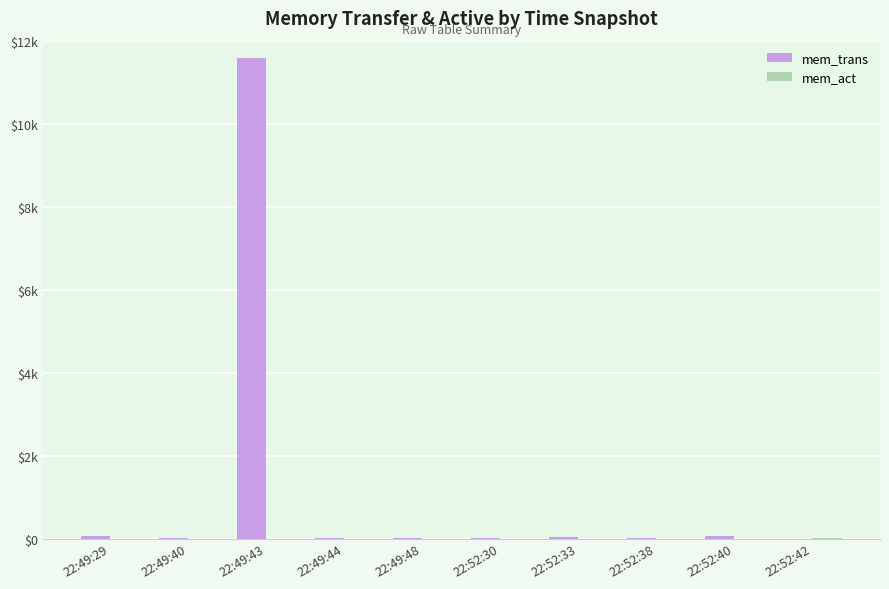

Rank the series by their maximum value, from highest to lowest.

mem_trans, mem_act